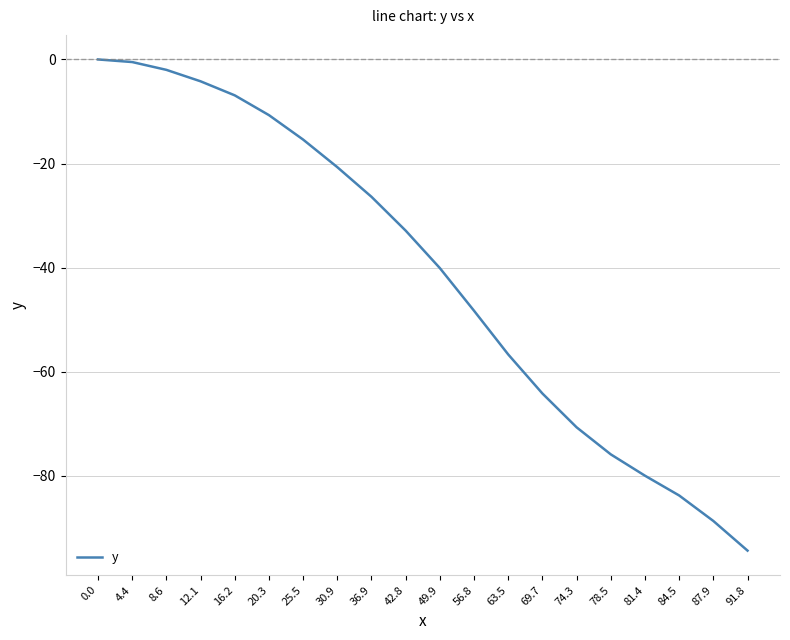

The chart shows a value of -31.6 at 74.3. True or false?

False